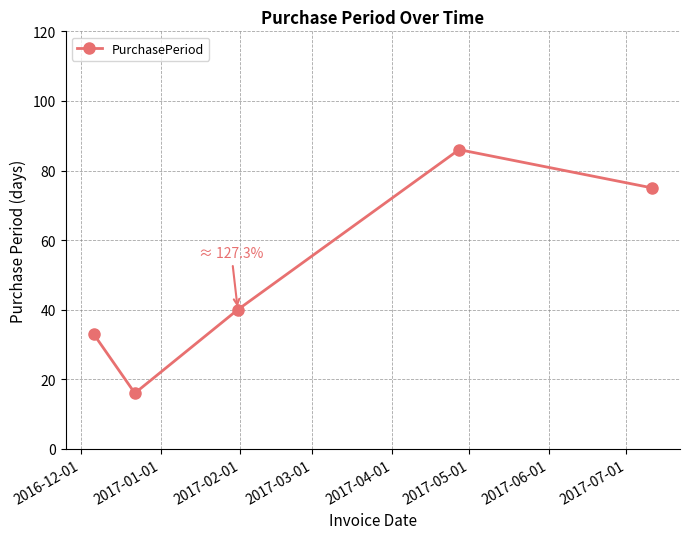

How many interior local valleys (lower than both neighbors) does the data have?

1